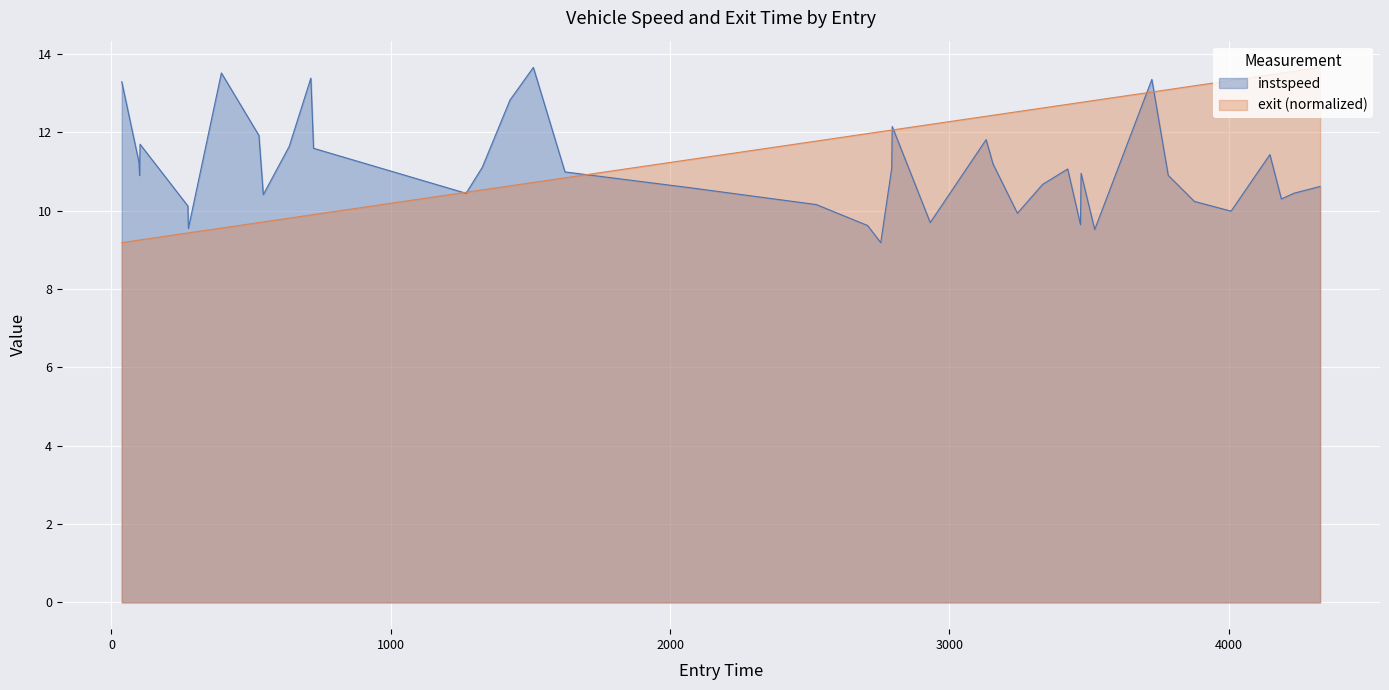

How many lines are shown in the chart?

2